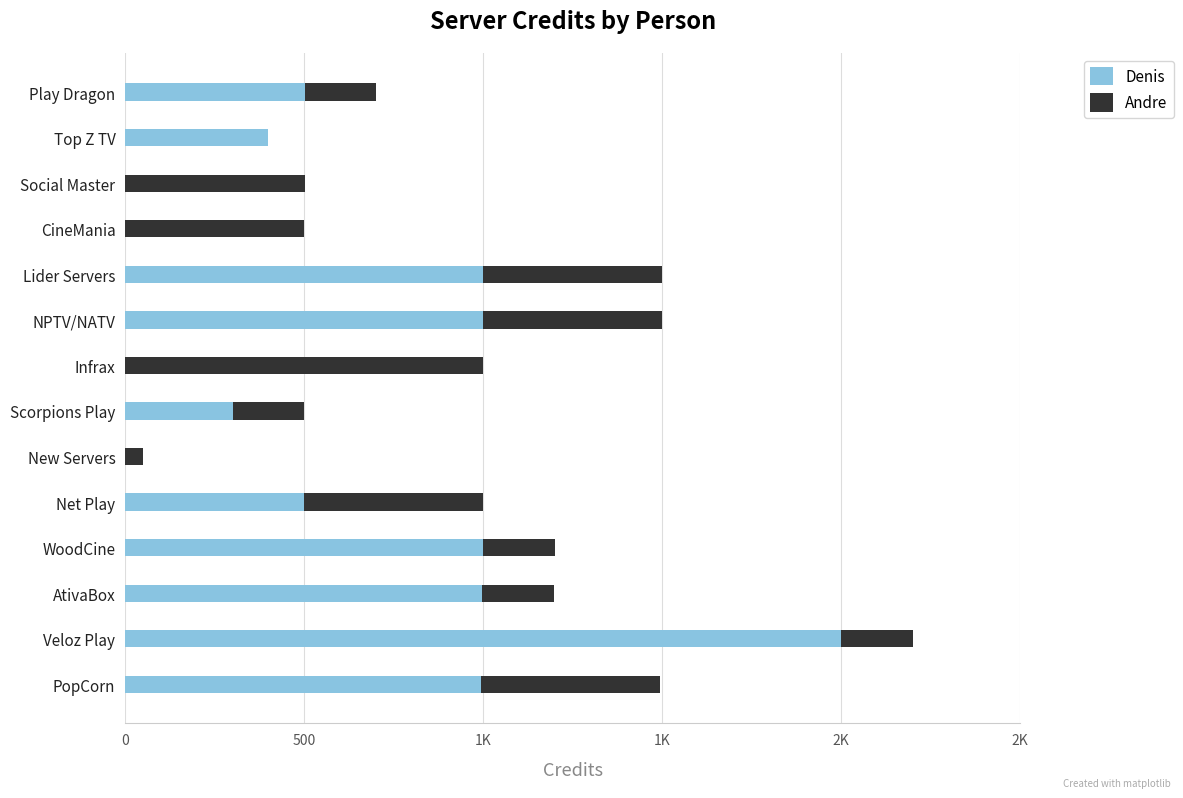

What are all the series names shown in the legend?

Denis, Andre